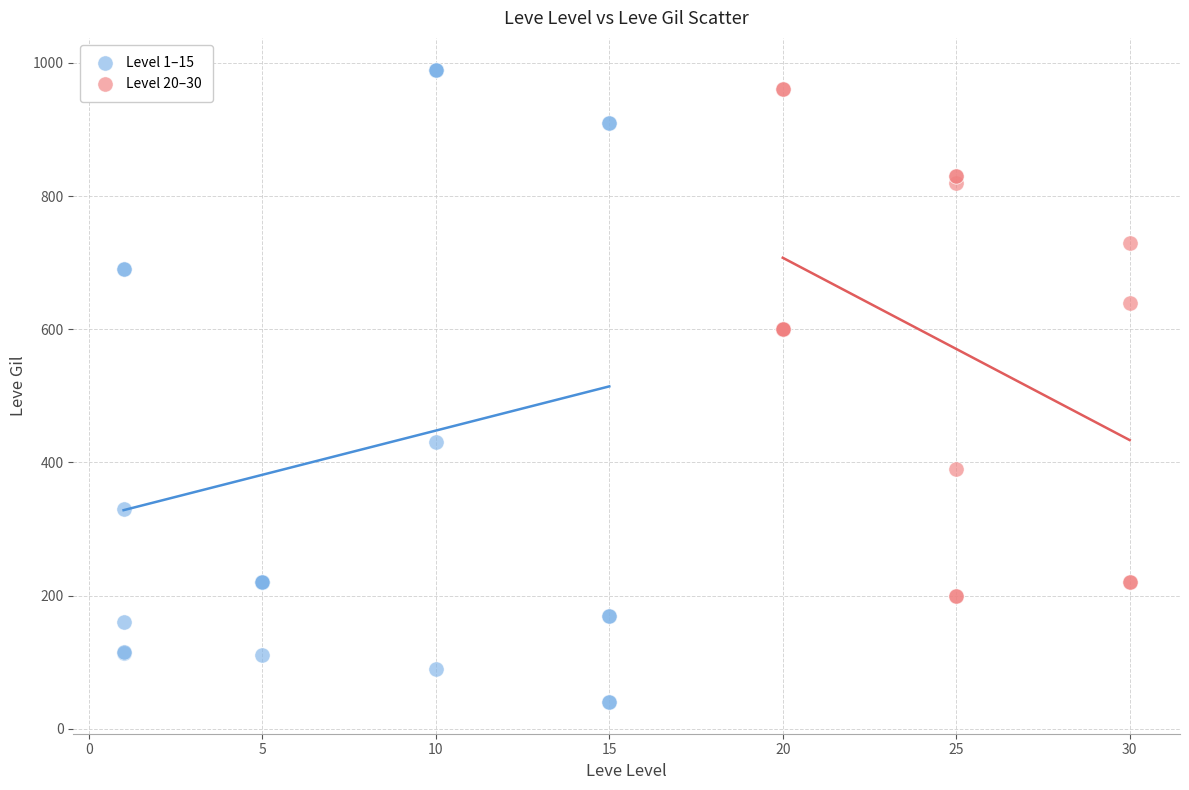

Which series has the widest spread of Y values?

Level 1–15